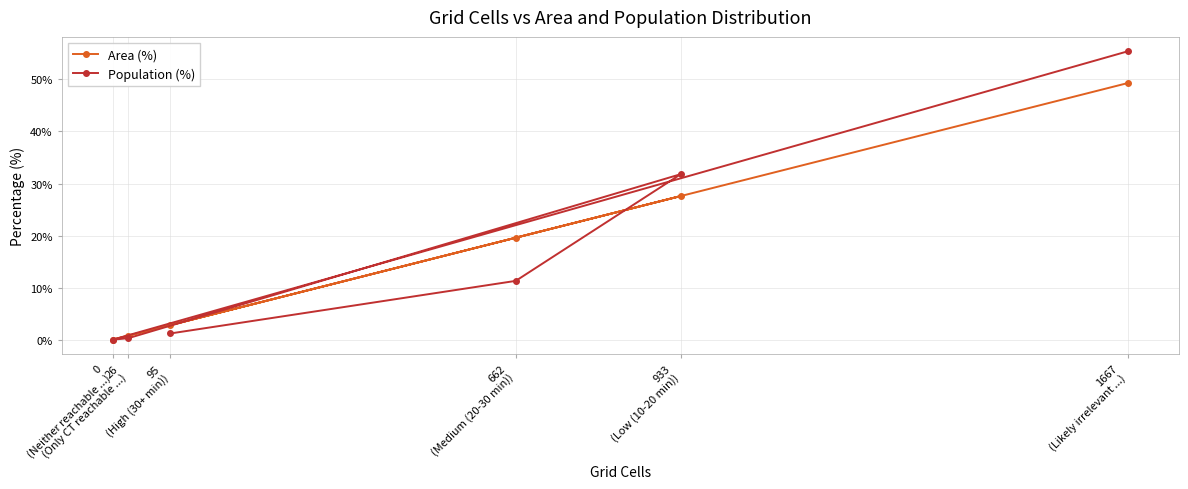

How many values in Population (%) are above zero?

5